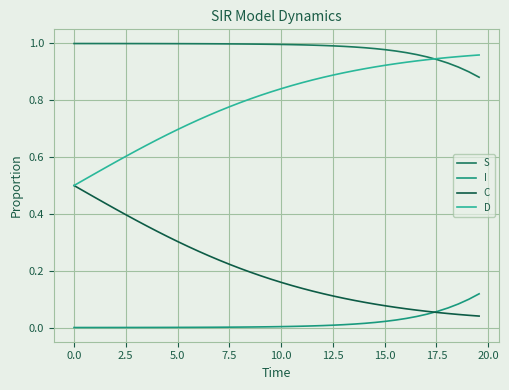

Rank the series by their average value, from lowest to highest.

I, C, D, S